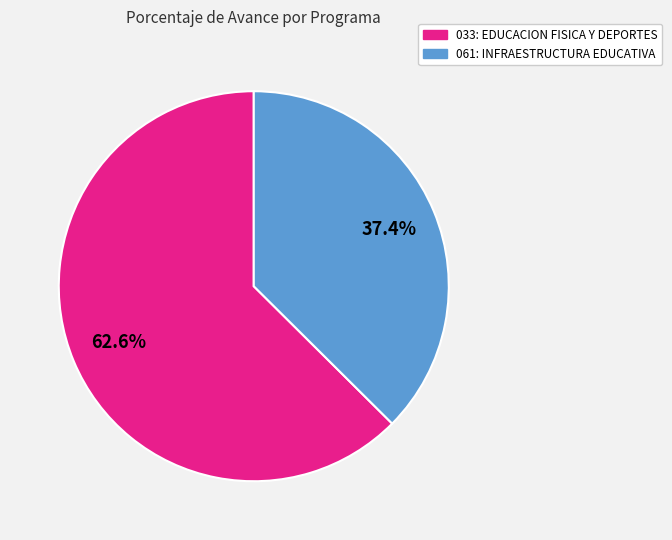

Between 061: INFRAESTRUCTURA EDUCATIVA and 033: EDUCACION FISICA Y DEPORTES, which is larger?

033: EDUCACION FISICA Y DEPORTES